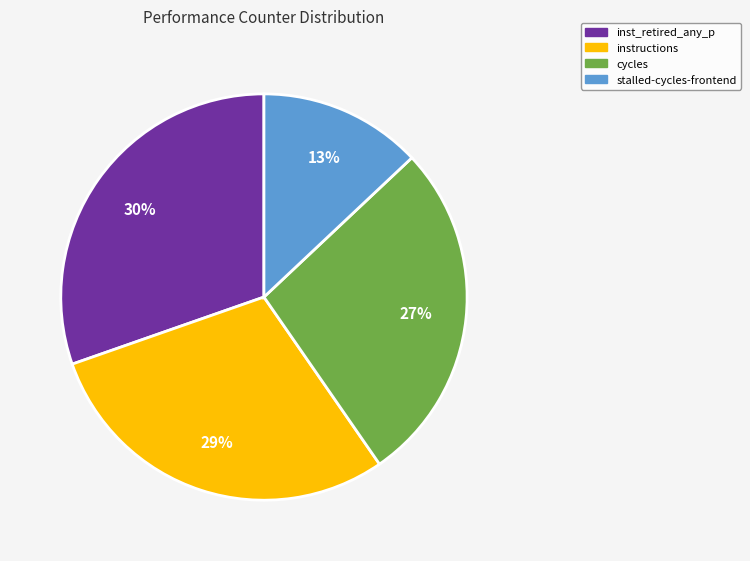

To the nearest percent, what is the difference between the largest and smallest slice percentages?

17%